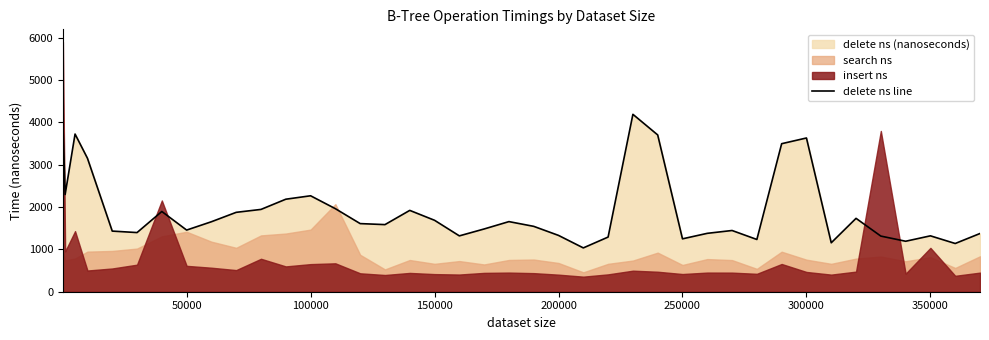

What is the value of the 35th point from the left?

1733